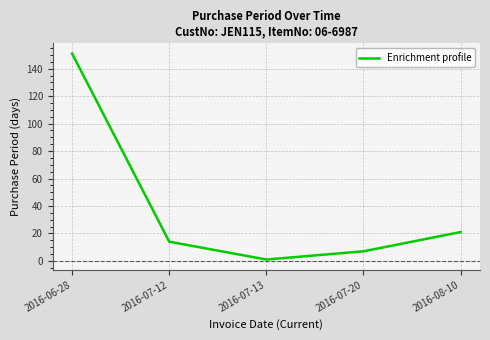

What position from the left is 2016-07-20?

4